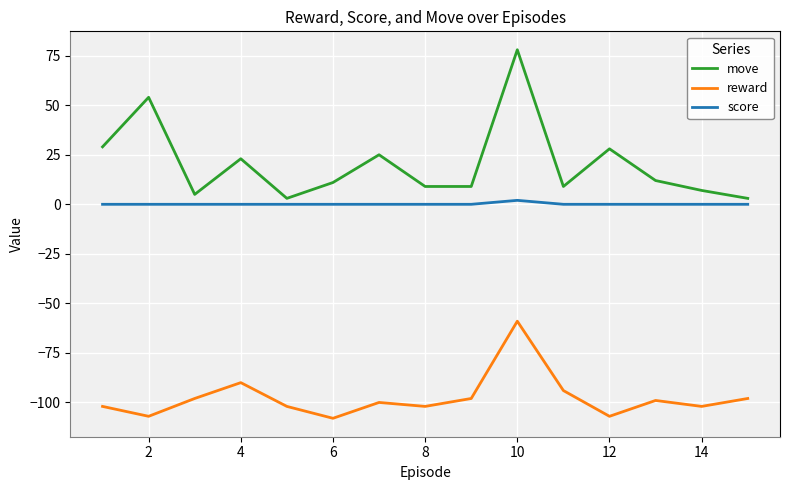

What is the smallest value displayed?

-108